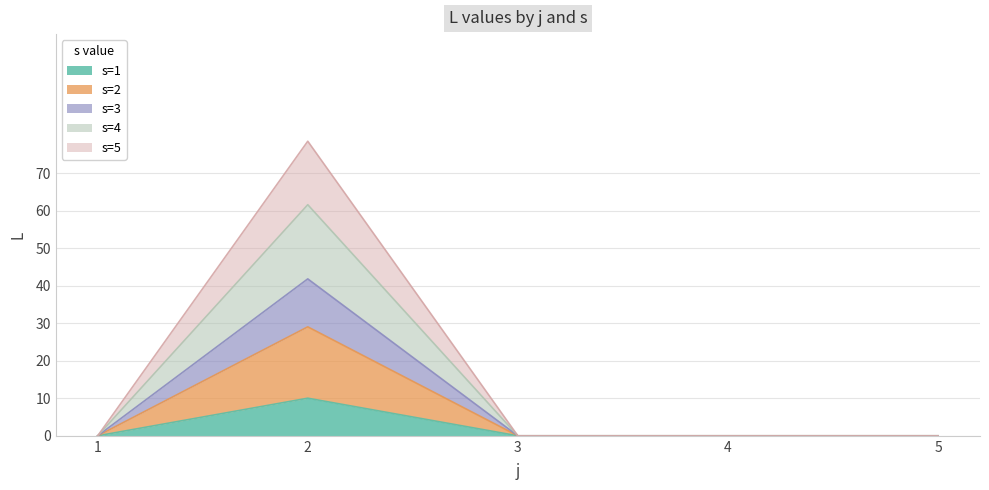

What is the highest value of the s=1 series?

10.0